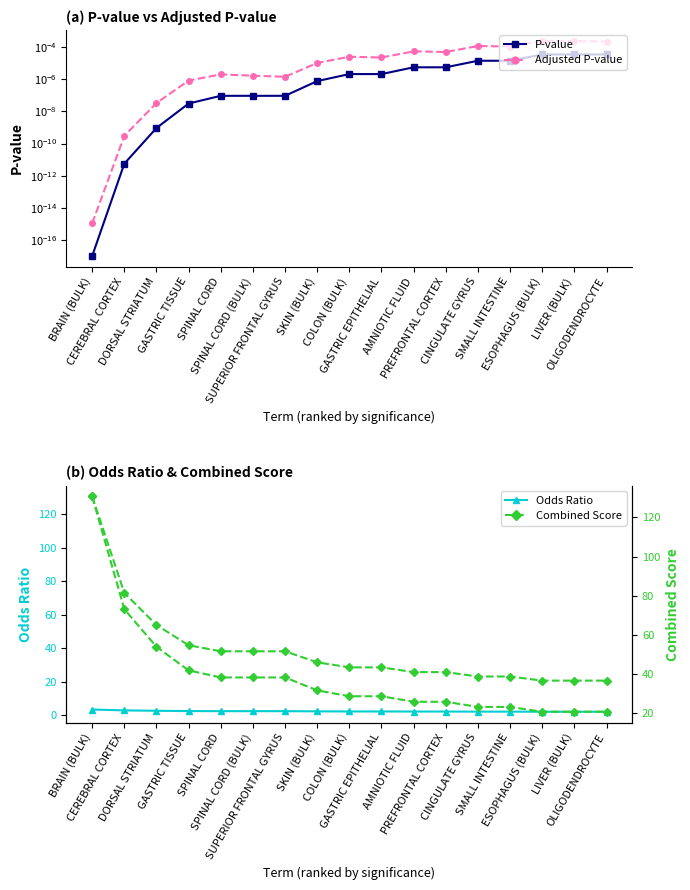

Reading left to right, transcribe all the data shown in this chart.

P-value: 0.0	0.0	0.0	0.0	0.0	0.0	0.0	0.0	0.0	0.0	0.0	0.0	0.0	0.0	0.0	0.0	0.0
Adjusted P-value: 0.0	0.0	0.0	0.0	0.0	0.0	0.0	0.0	0.0	0.0	0.0	0.0	0.0	0.0	0.0	0.0	0.0
Odds Ratio: 3.3	2.8	2.6	2.4	2.4	2.4	2.4	2.2	2.2	2.2	2.1	2.1	2.1	2.1	2.0	2.0	2.0
Combined Score: 130.8	73.1	53.9	41.8	38.2	38.2	38.2	31.6	28.5	28.5	25.7	25.7	23.1	23.1	20.6	20.6	20.6